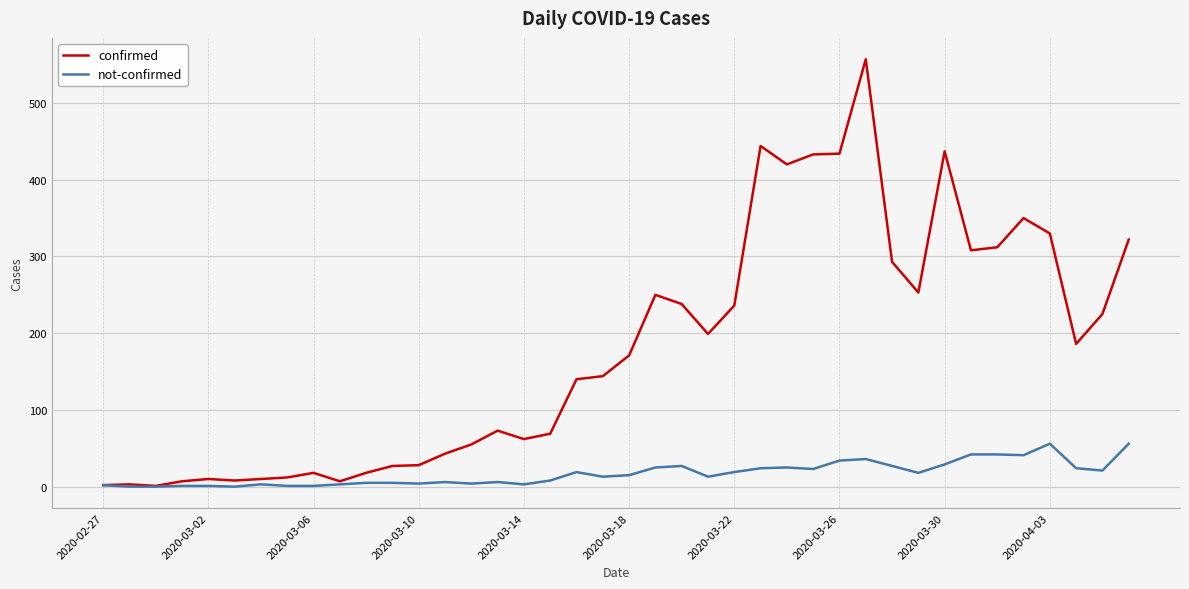

Which series has the largest total across all categories?

confirmed